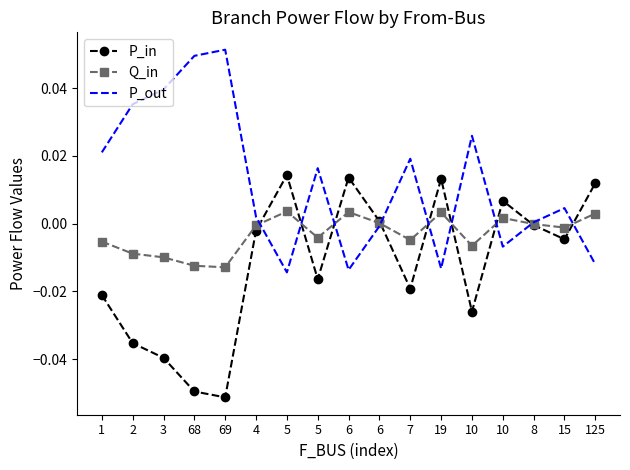

What is the minimum value shown in the chart?

-0.1